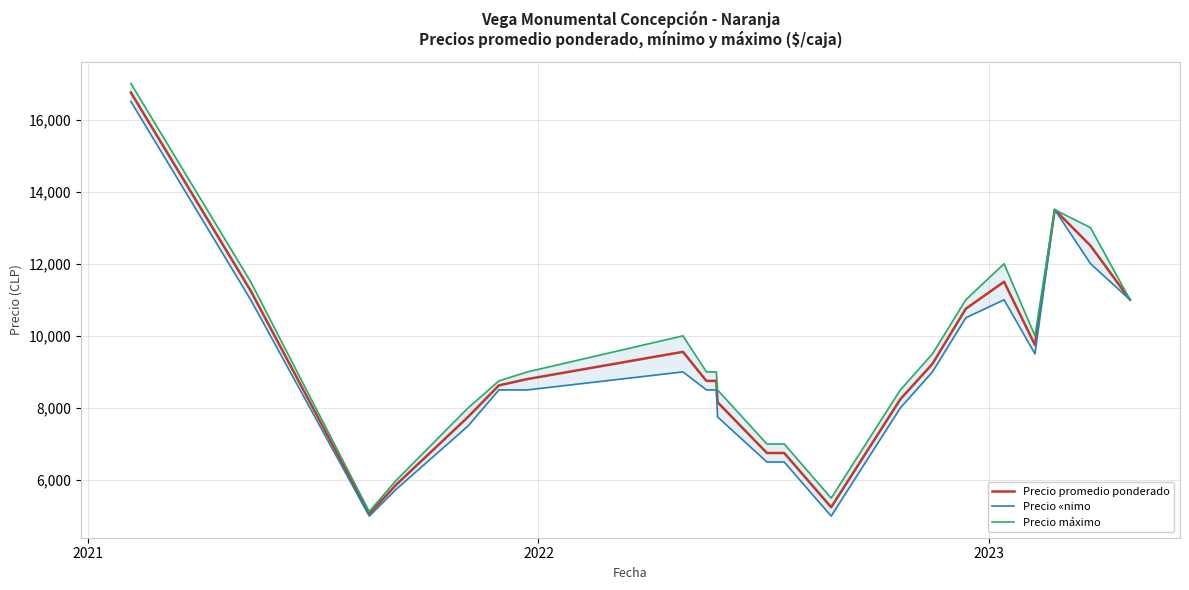

What is the sum of all Precio «nimo values?

199000.0